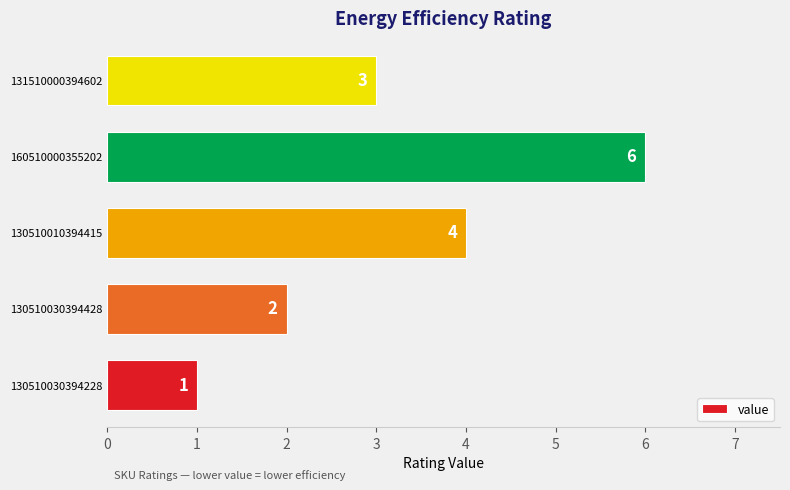

Reading top to bottom, list all the values displayed in this chart.

131510000394602=3	160510000355202=6	130510010394415=4	130510030394428=2	130510030394228=1